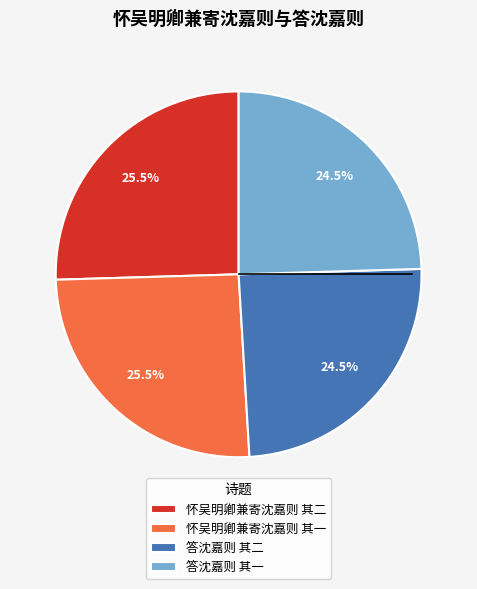

How many segments does this pie chart have?

4